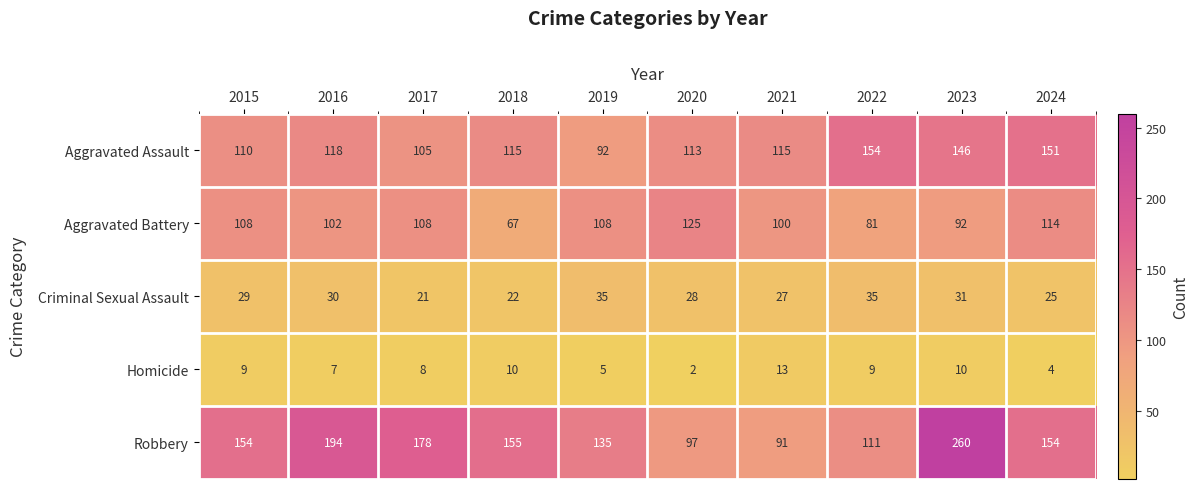

Which series has the largest range (max minus min)?

Robbery